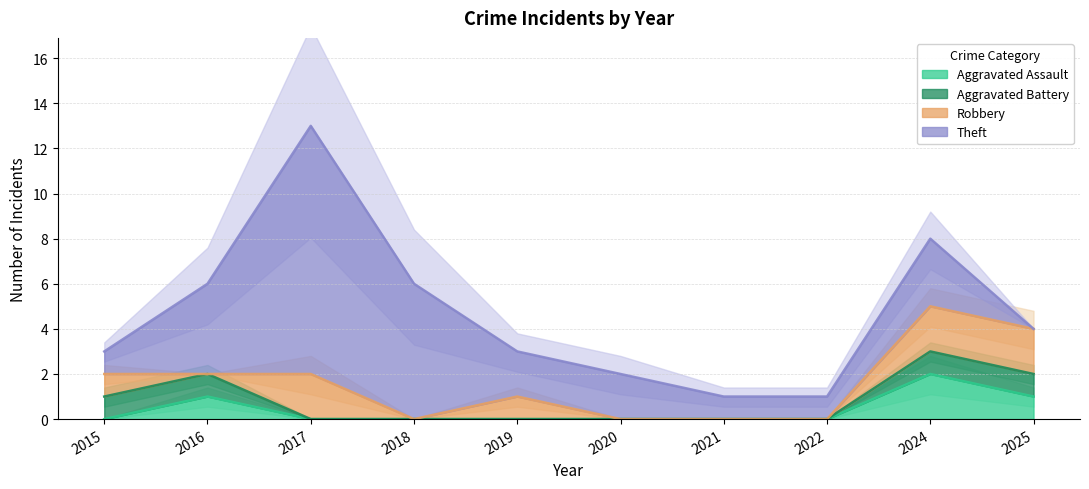

List the labels in order of Aggravated Assault value, smallest first.

2015, 2017, 2018, 2019, 2020, 2021, 2022, 2016, 2025, 2024